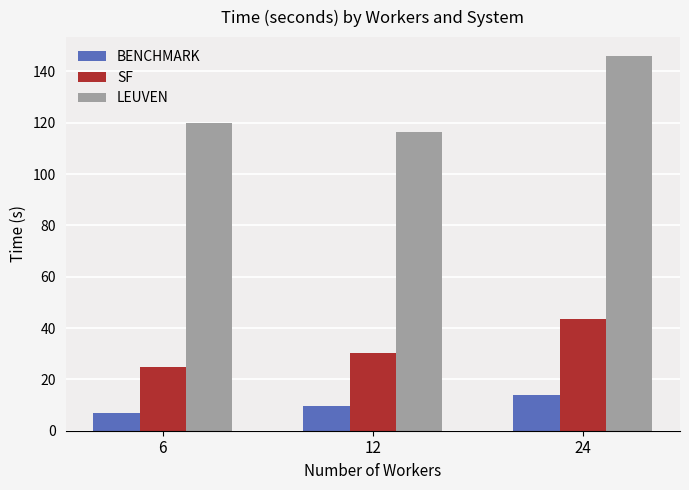

Which series changed the most between 6 and 24?

LEUVEN